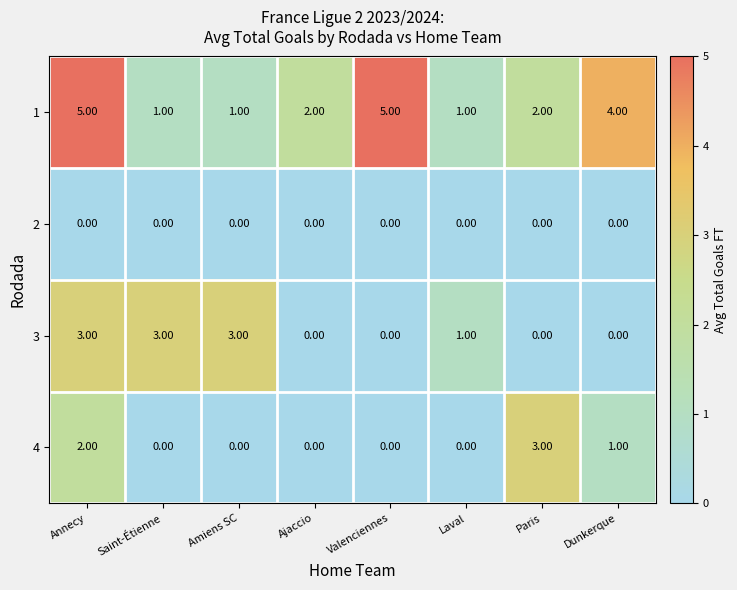

What is the difference between the maximum and minimum values in the 3 series?

3